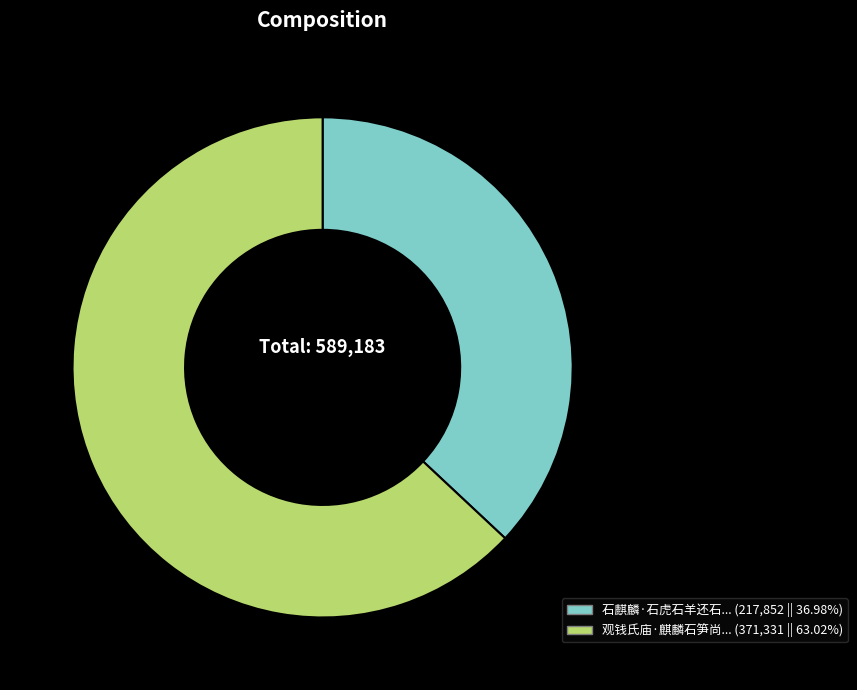

Combined, do 观钱氏庙·麒麟石笋尚纵横 and 石麒麟·石虎石羊还石人 account for over 50%?

Yes